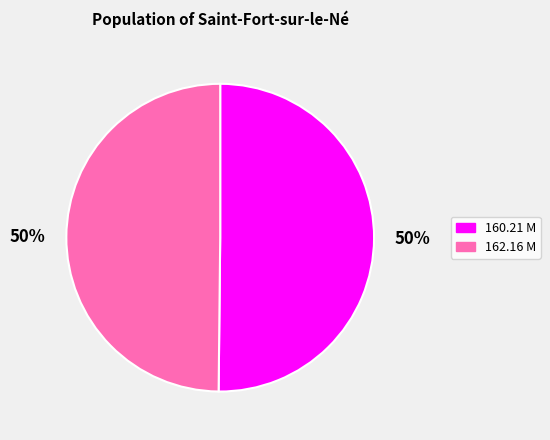

What is the ratio of the value at 162.16 M to the value at 160.21 M?

1.0